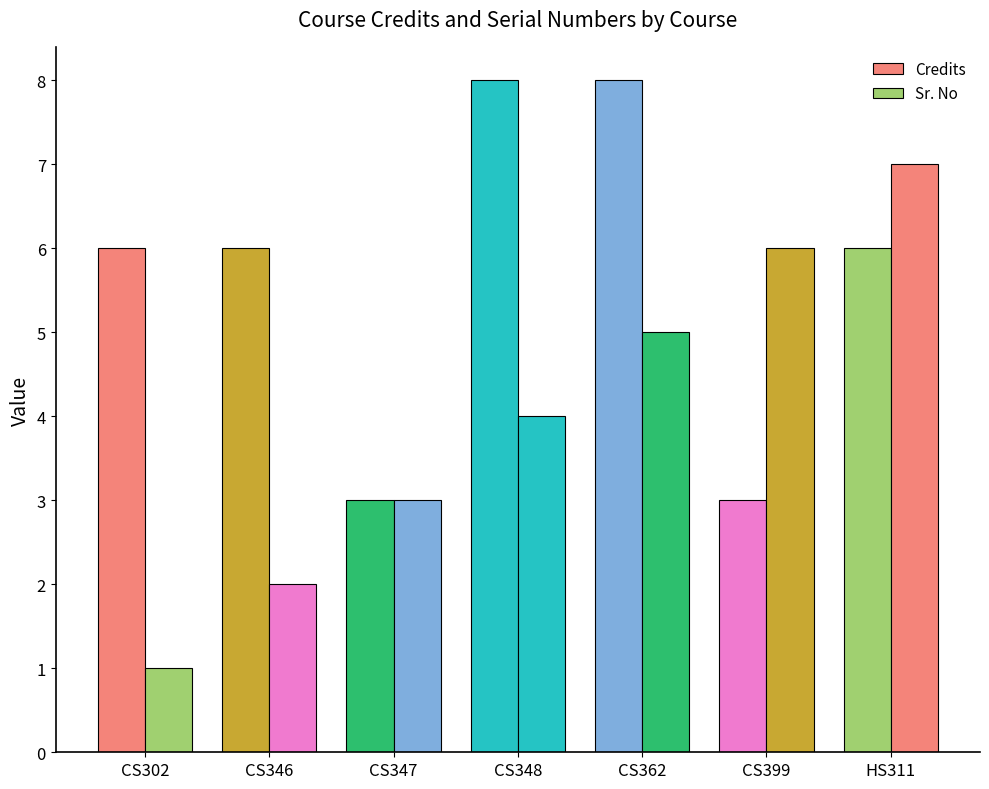

The Sr. No series shows 4 at CS348. True or false?

True